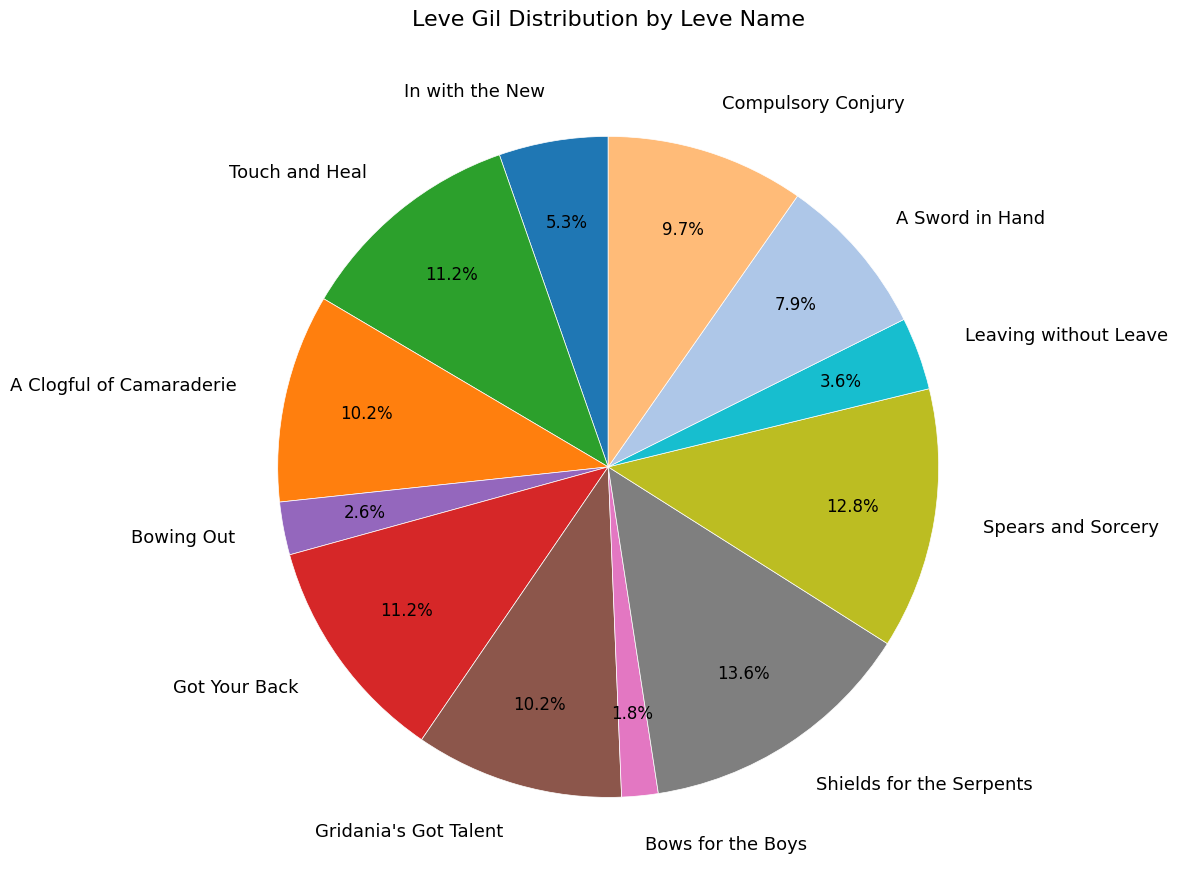

How many slices are in this pie chart?

12